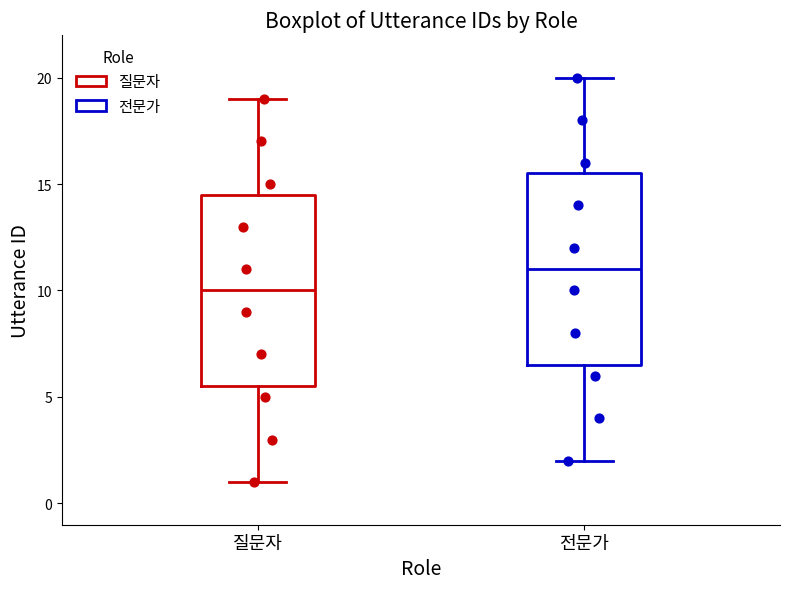

Reading left to right, transcribe this box plot: for each box, give where its median line is, the range the box spans, and where its two whiskers end, as read against the y-axis. The values are not printed on the chart, so give them approximately, as read against the axis.

질문자: median 10.0, box 5.5 to 14.5, whiskers 1.0 to 19.0
전문가: median 11.0, box 6.5 to 15.5, whiskers 2.0 to 20.0